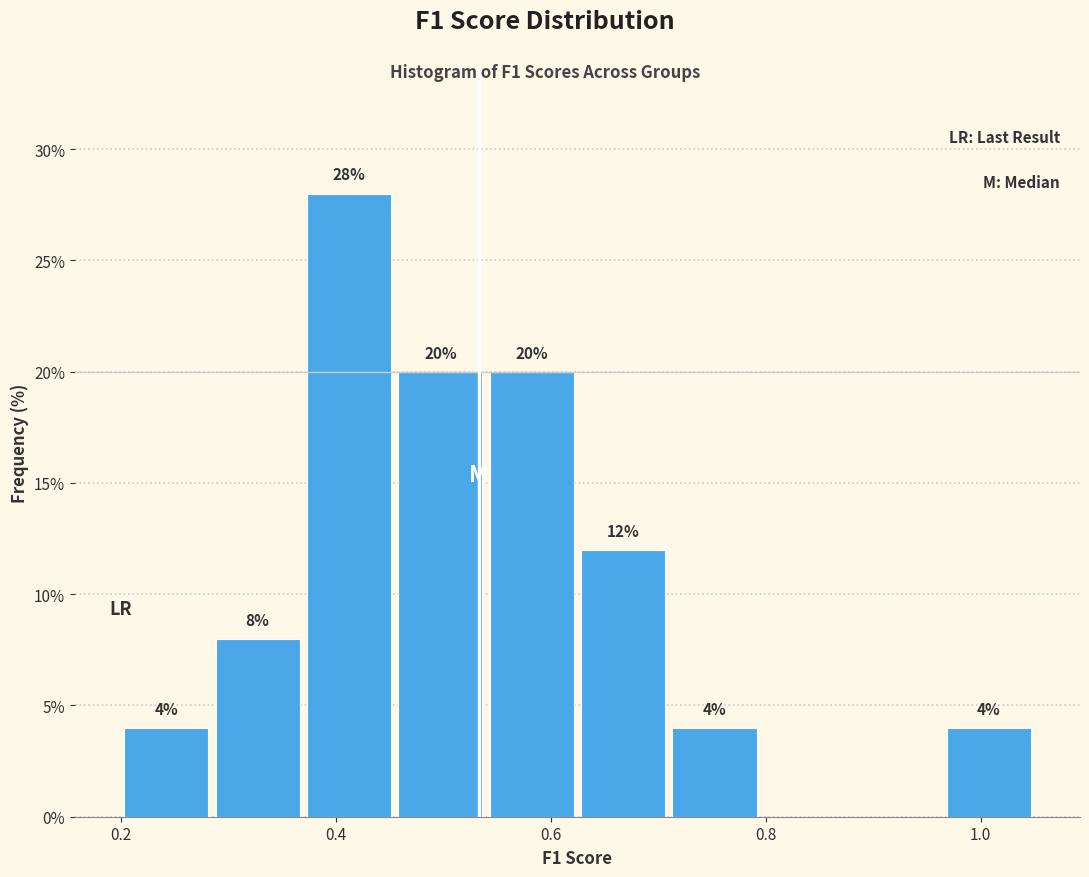

Over which range of the x-axis is the bar tallest?

0.370 to 0.455